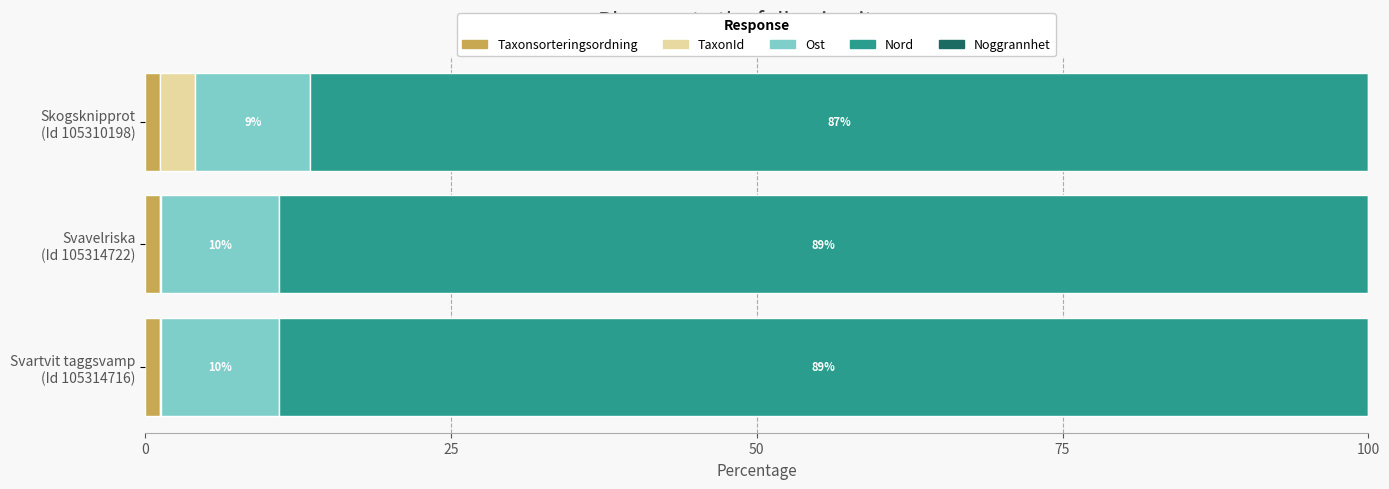

How many data points does each series have?

3